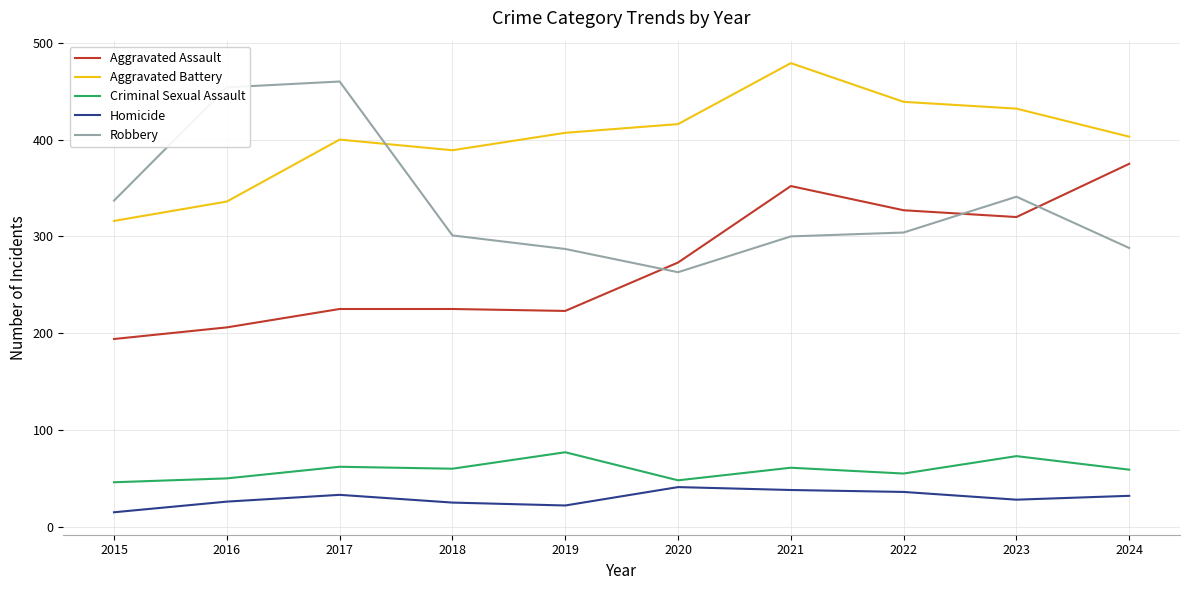

What is the difference between the Homicide values at 2018 and 2020?

16